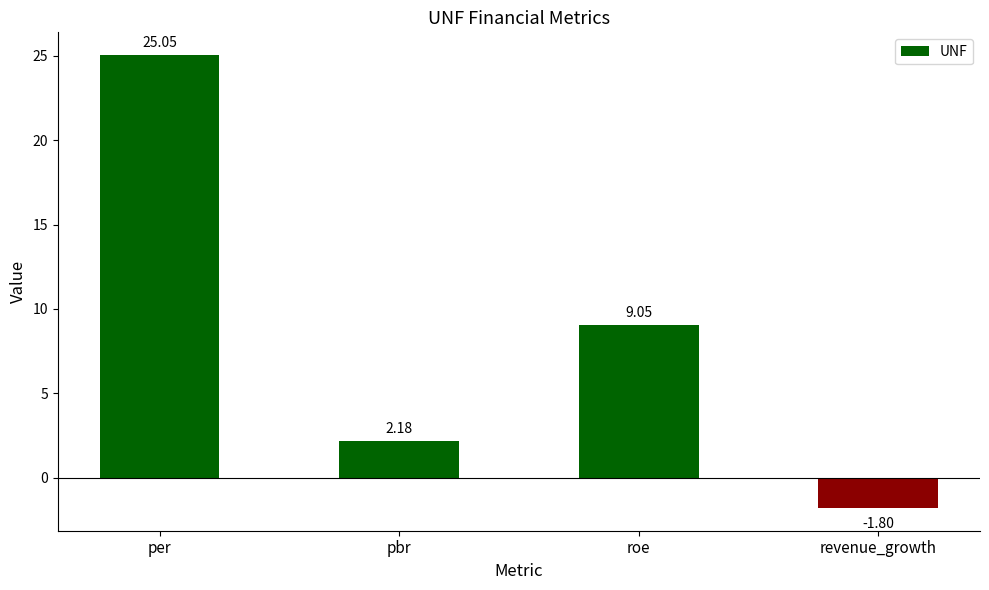

Rank the categories by value from lowest to highest.

revenue_growth, pbr, roe, per